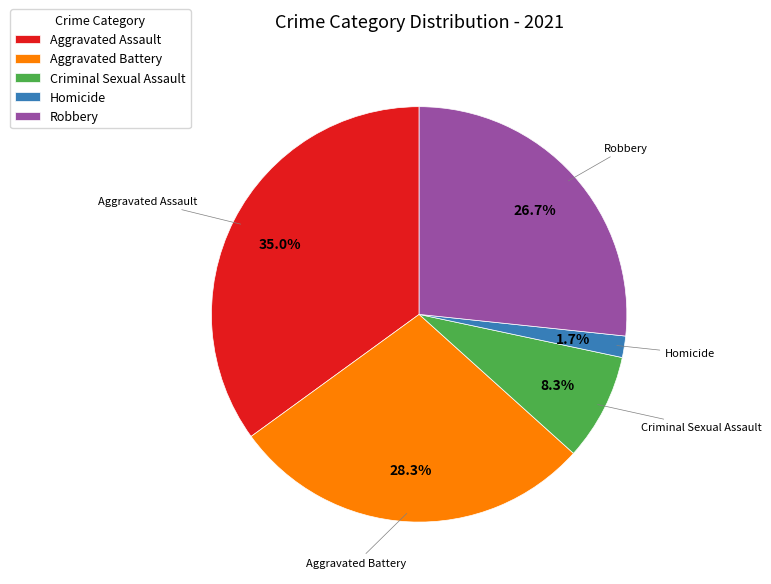

What is the total percentage of Aggravated Battery and Homicide?

30.0%